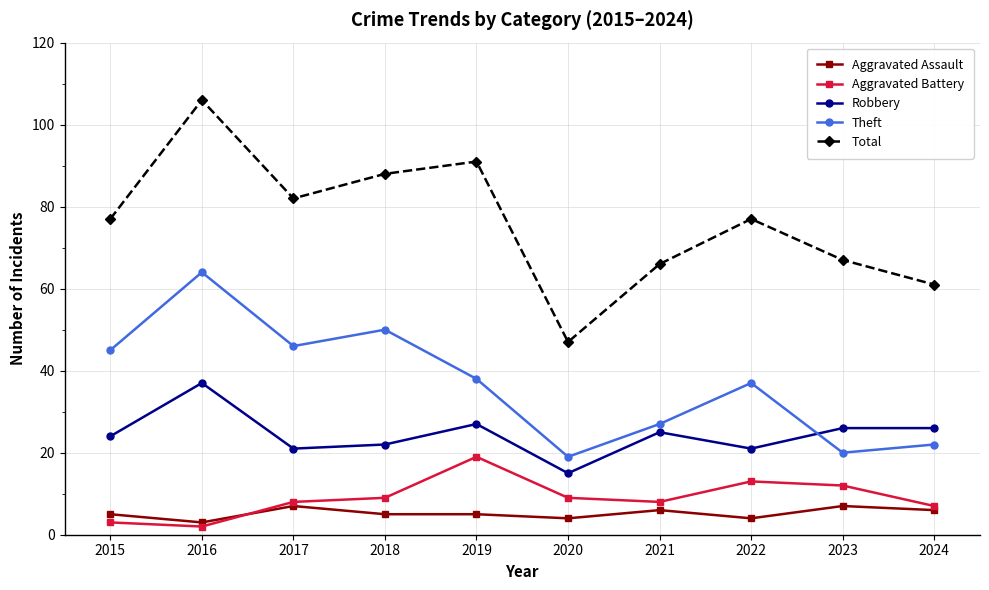

The Aggravated Battery series shows 8 at 2021. True or false?

True